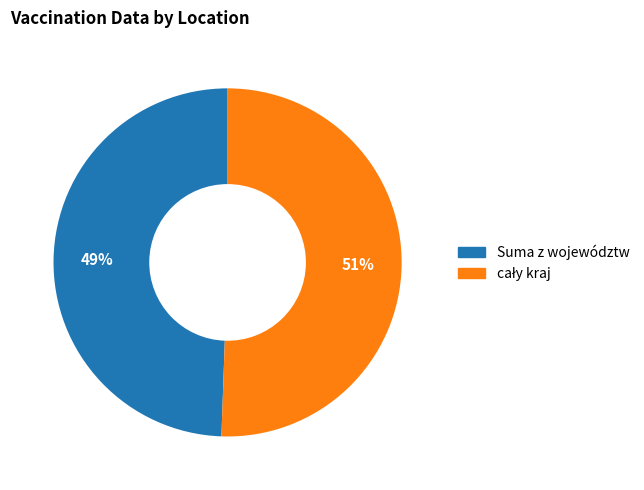

Does Suma z województw represent more than half of the total?

No